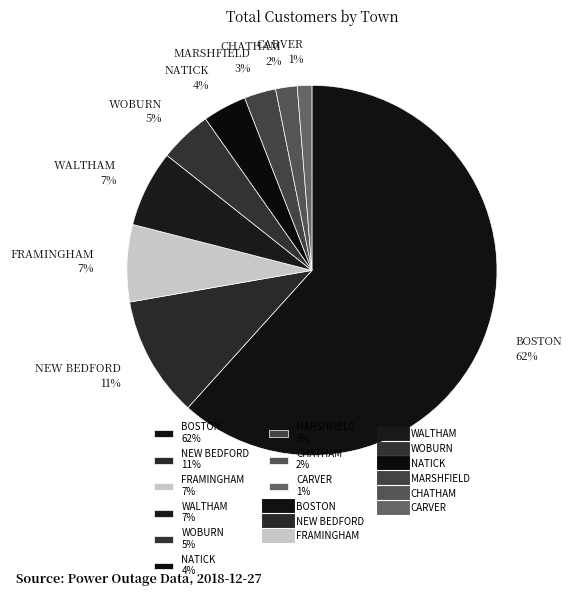

To the nearest percent, what portion does CHATHAM represent?

2%